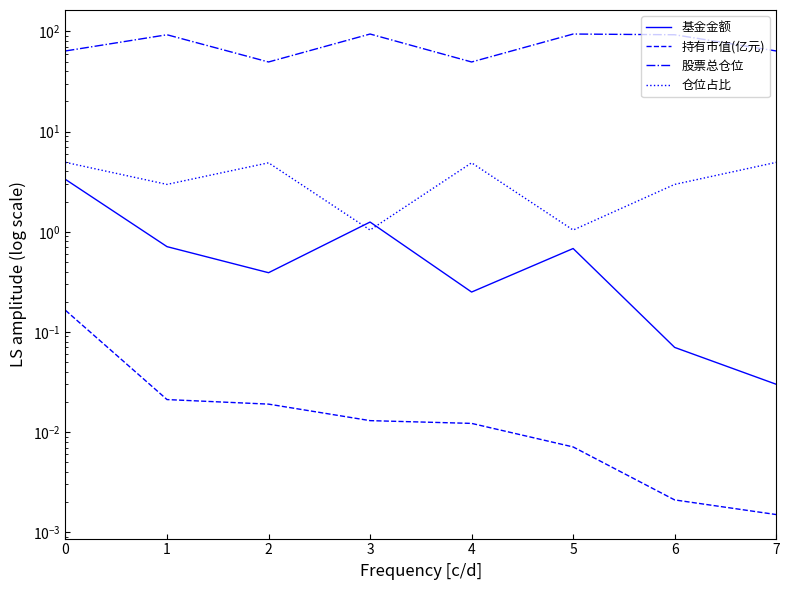

Count the number of data series in this chart.

4